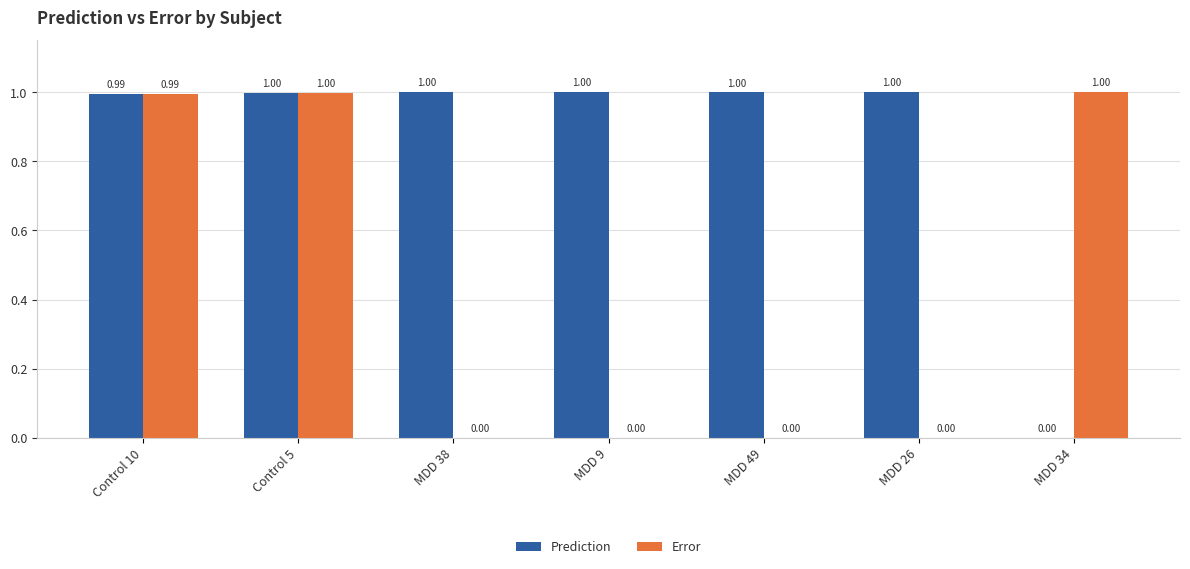

Which series changed the most between Control 10 and MDD 26?

Error